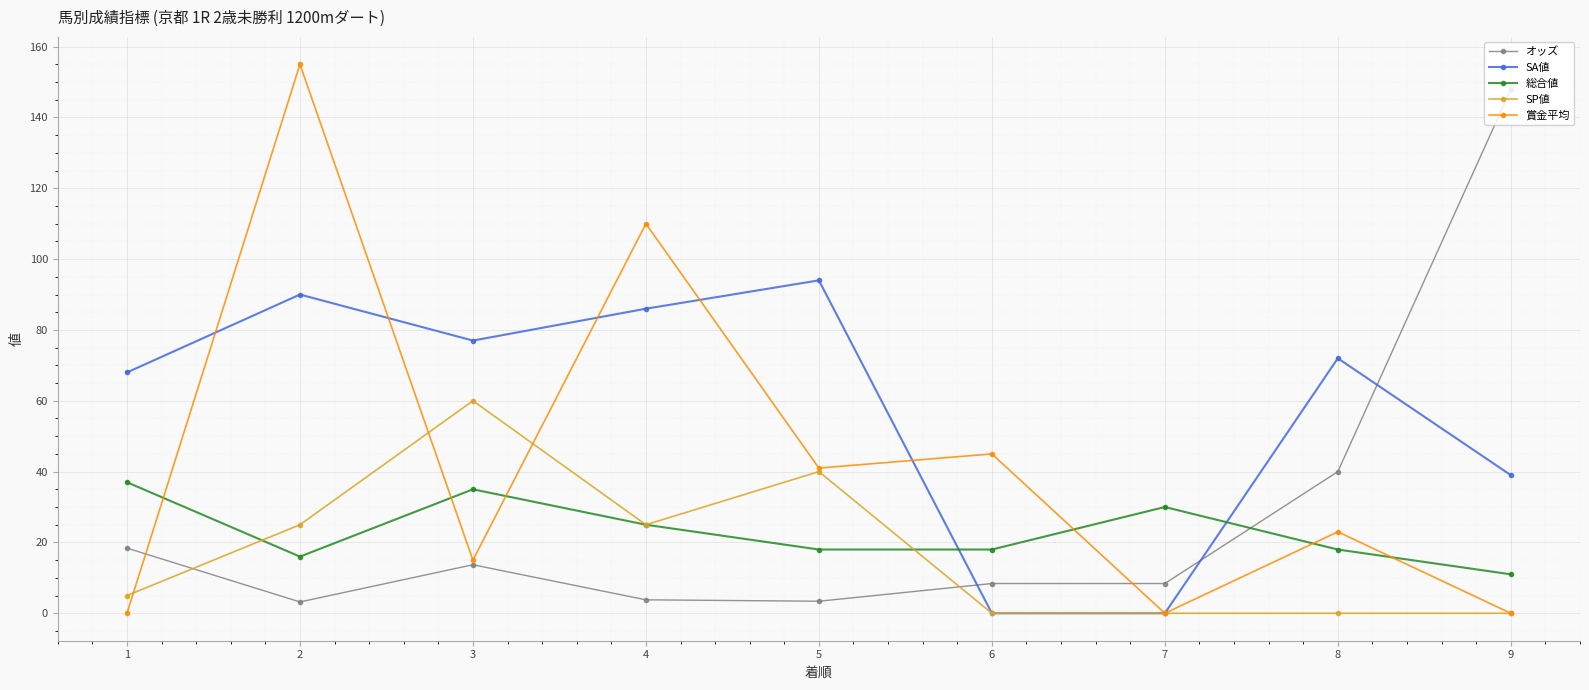

Where is the first local minimum for SA値?

3